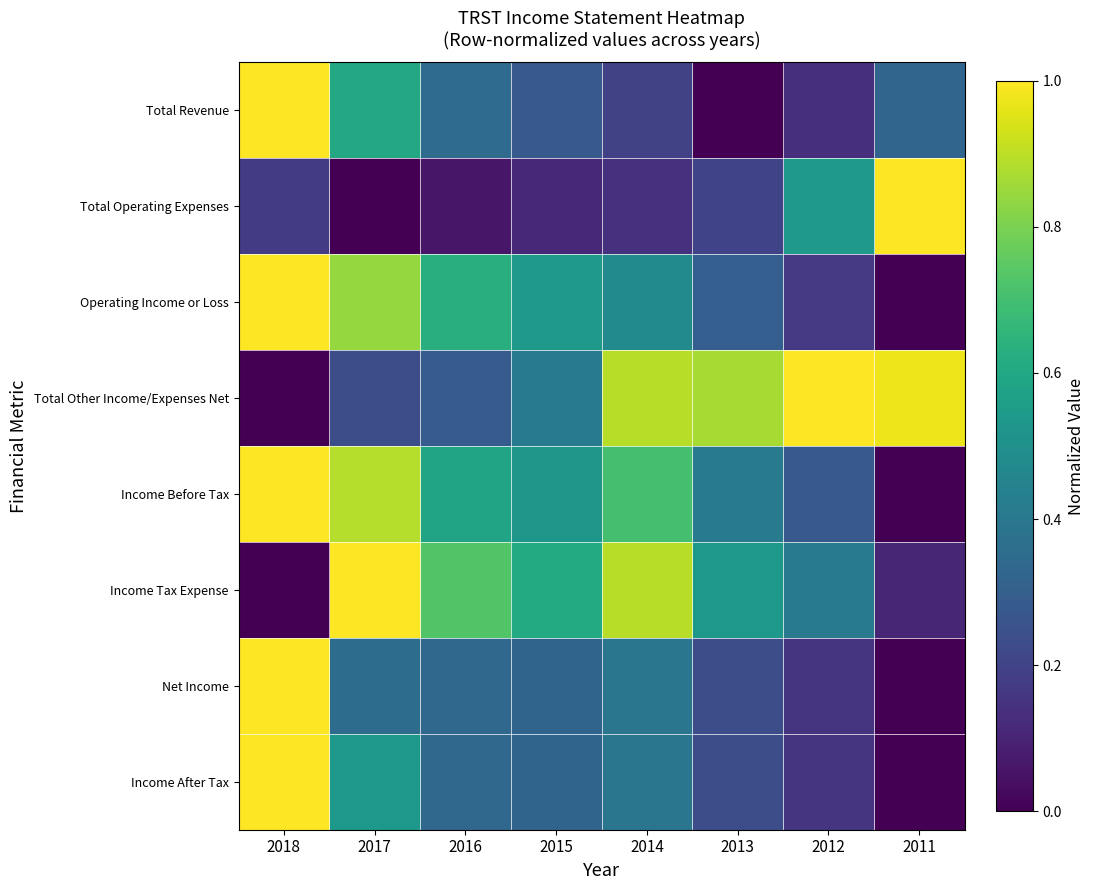

At which category is the sum across all series the highest?

2018